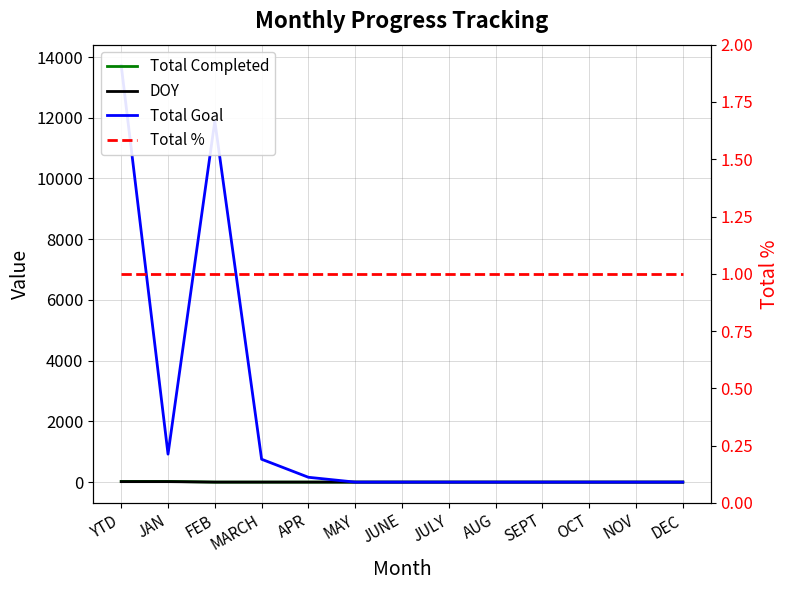

Reading left to right, list all the values displayed in this chart.

Total Completed: YTD=23	JAN=23	FEB=0	MARCH=0	APR=0	MAY=0	JUNE=0	JULY=0	AUG=0	SEPT=0	OCT=0	NOV=0	DEC=0
DOY: YTD=15	JAN=15	FEB=0	MARCH=0	APR=0	MAY=0	JUNE=0	JULY=0	AUG=0	SEPT=0	OCT=0	NOV=0	DEC=0
Total Goal: YTD=13721	JAN=921	FEB=11888	MARCH=753	APR=159	MAY=0	JUNE=0	JULY=0	AUG=0	SEPT=0	OCT=0	NOV=0	DEC=0
Total %: YTD=1	JAN=1	FEB=1	MARCH=1	APR=1	MAY=1	JUNE=1	JULY=1	AUG=1	SEPT=1	OCT=1	NOV=1	DEC=1